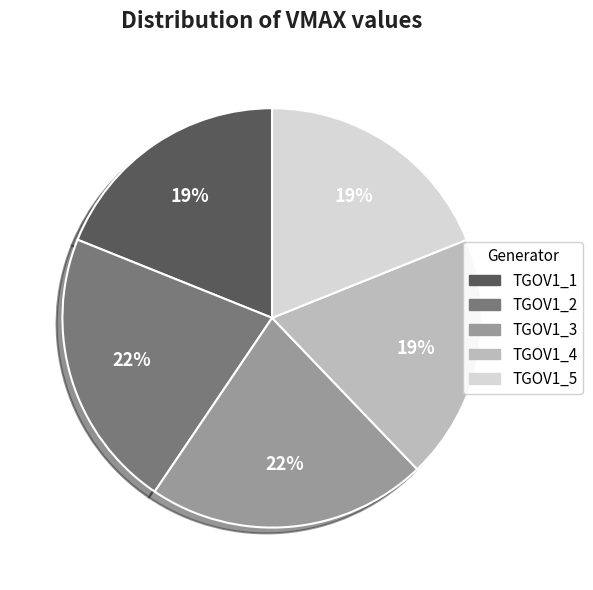

How many segments does this pie chart have?

5